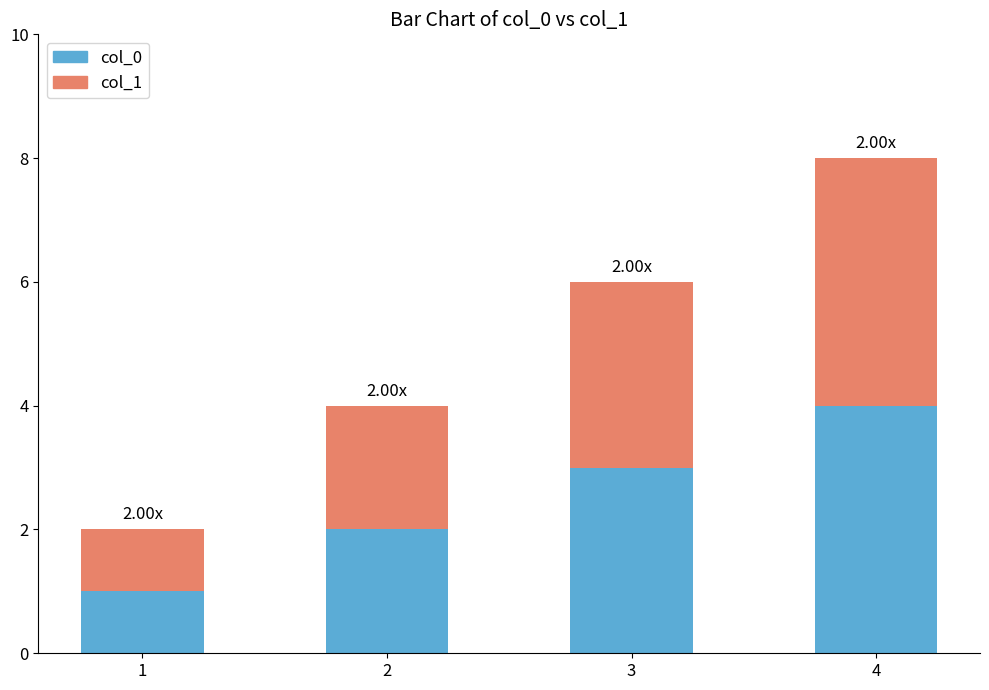

Rank the categories by col_0 value from lowest to highest.

1, 2, 3, 4